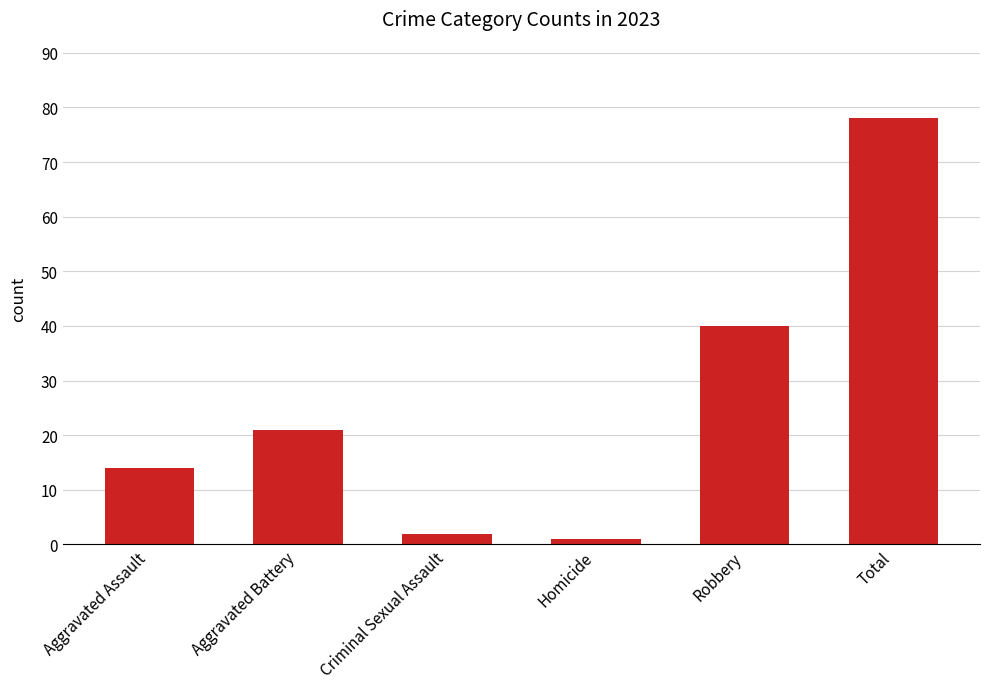

Which label corresponds to the smallest value in the chart?

Homicide